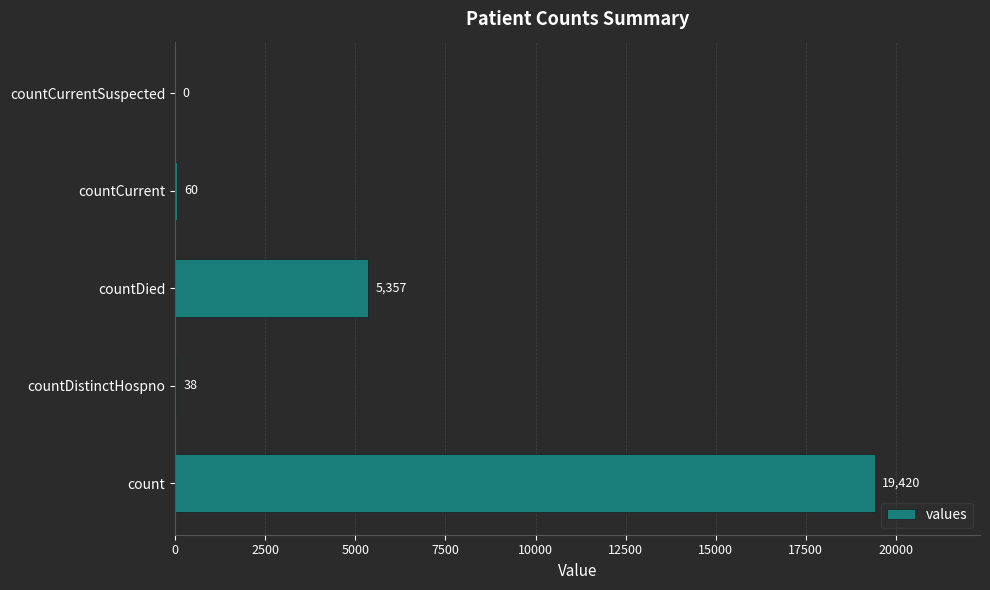

Reading top to bottom, what are all the values shown in this chart?

countCurrentSuspected=0	countCurrent=60	countDied=5357	countDistinctHospno=38	count=19420